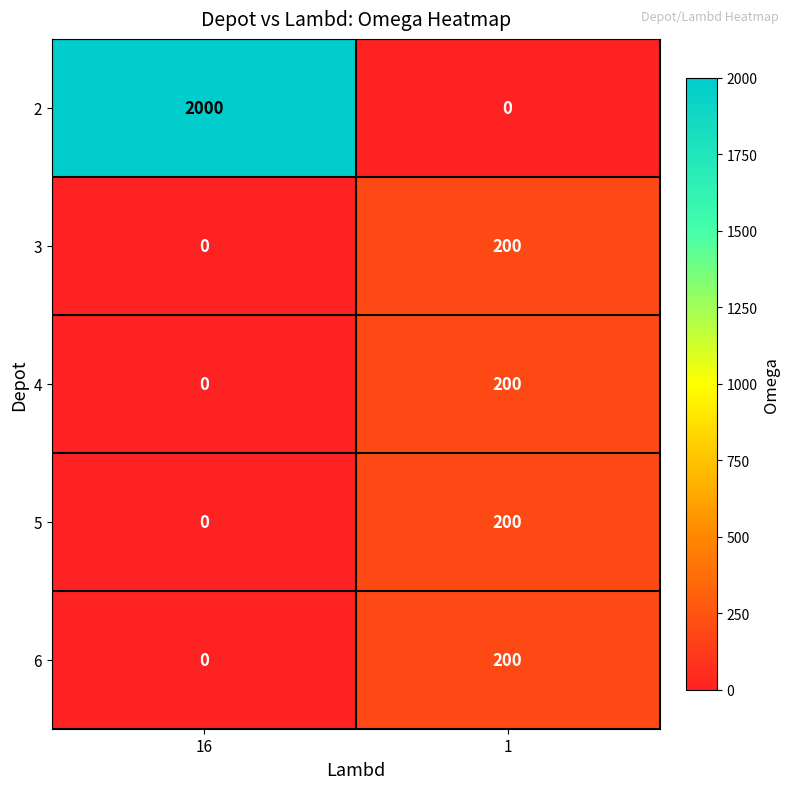

Where is 4 nearest to the value 100?

16